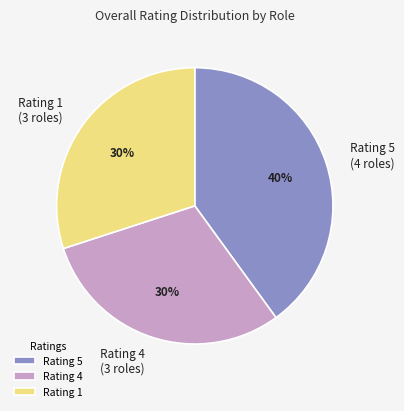

How many segments does this pie chart have?

3